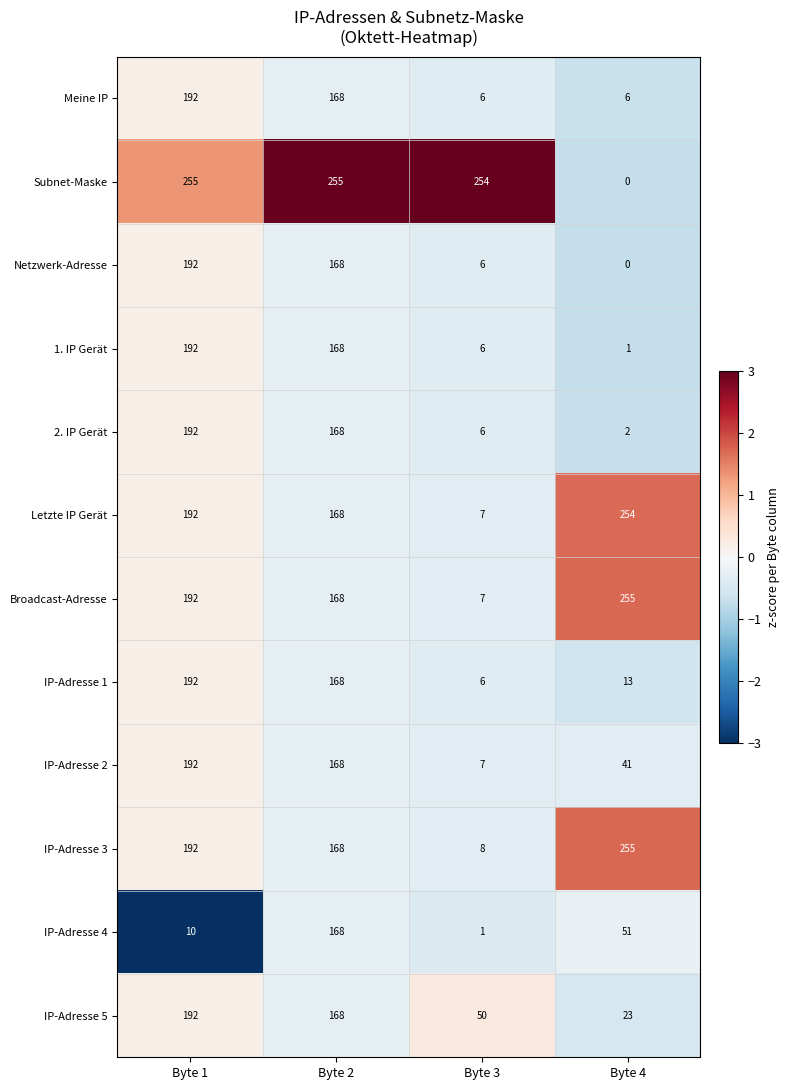

What is the sum of the 1. IP Gerät values at Byte 3 and Byte 4?

7